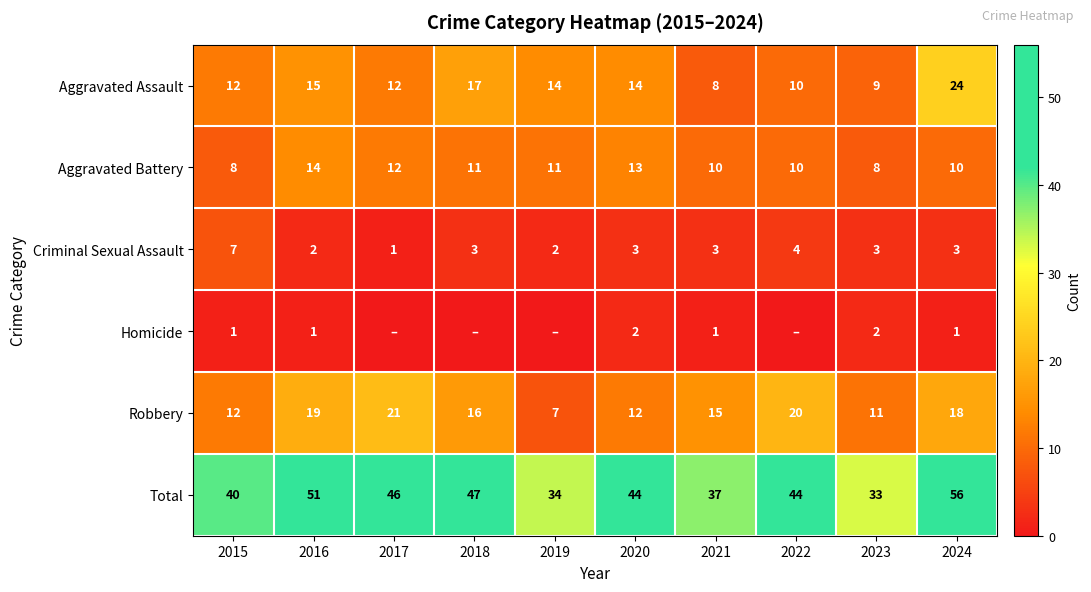

At how many categories does at least one series exceed 24?

10